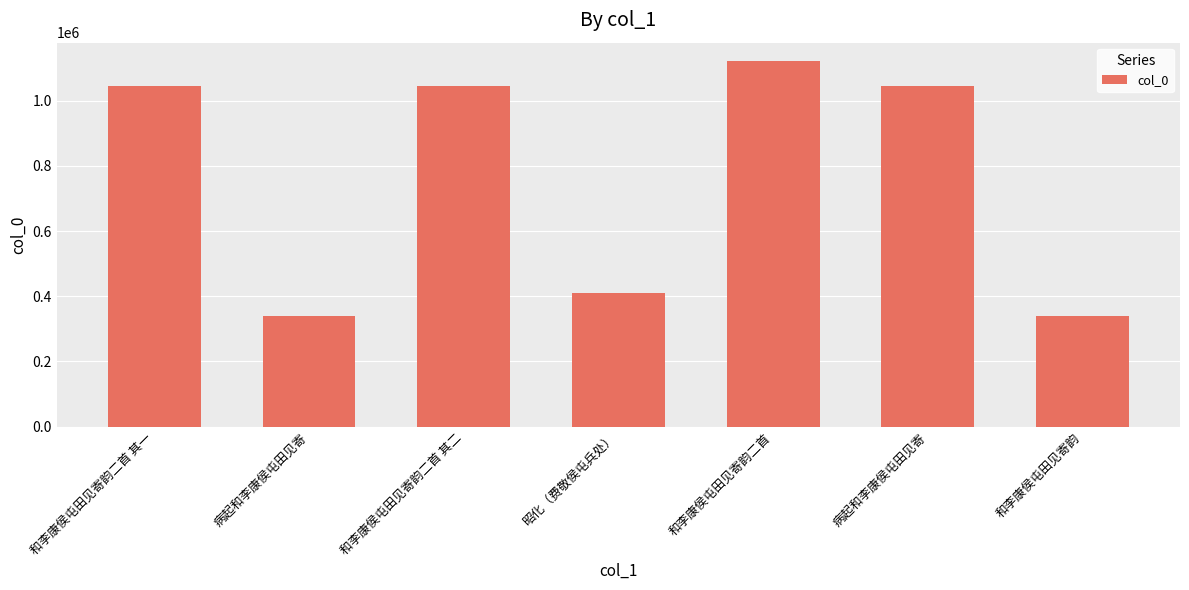

At which category does the chart reach its peak across all series?

和李康侯屯田见寄韵二首